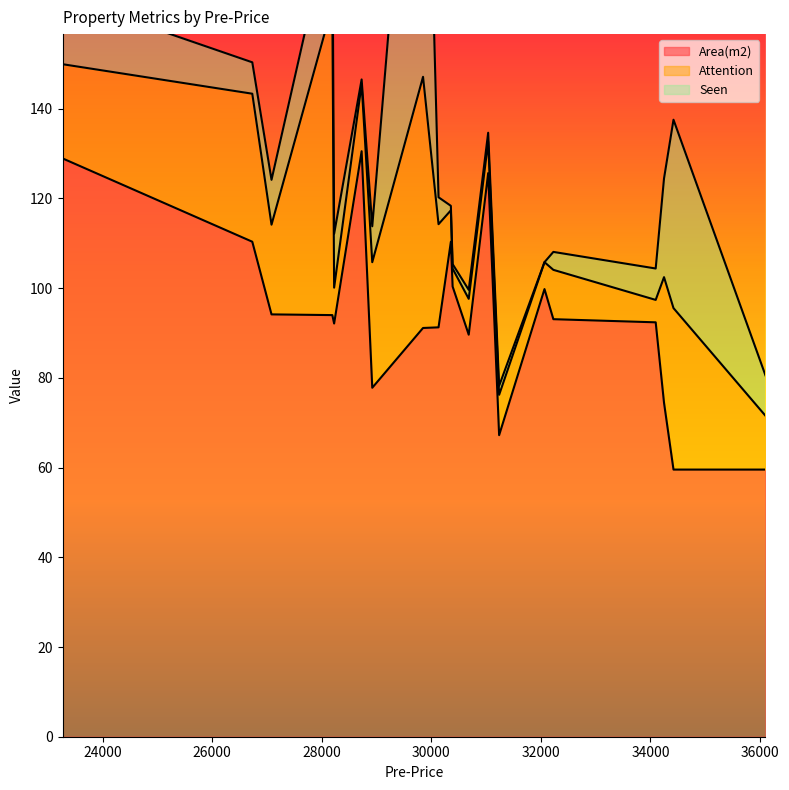

What is the lowest value of the Area(m2) series?

59.6